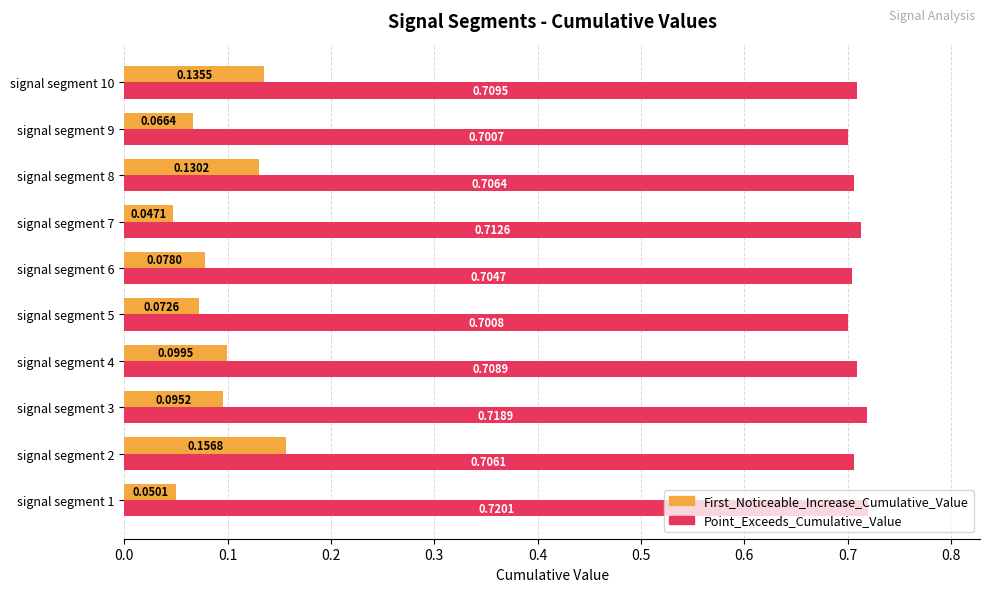

Rank the series by their maximum value, from highest to lowest.

Point_Exceeds_Cumulative_Value, First_Noticeable_Increase_Cumulative_Value